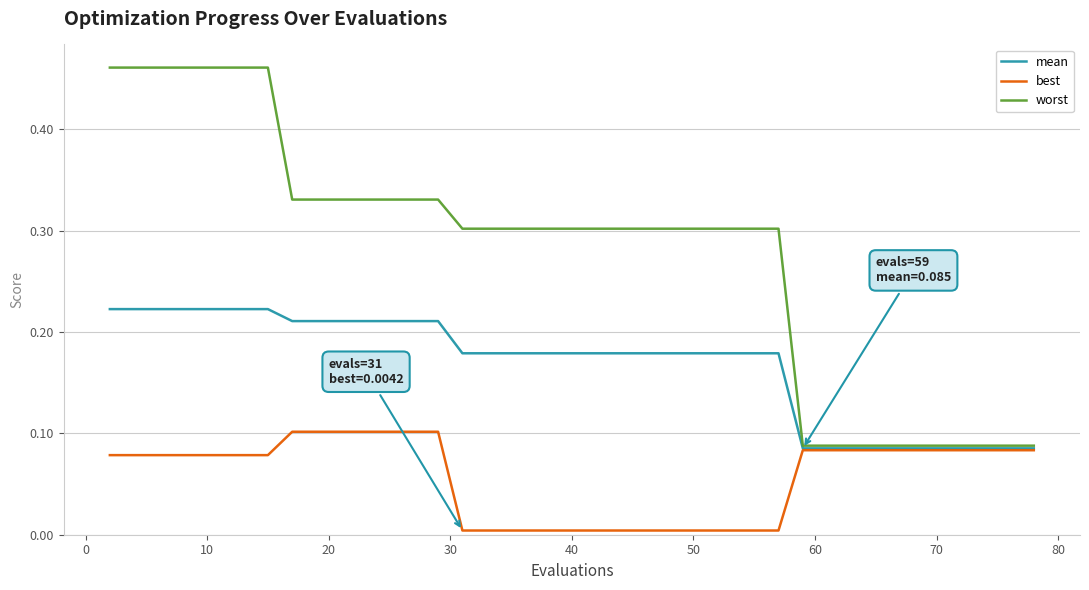

True or false: worst and best cross at least once.

False